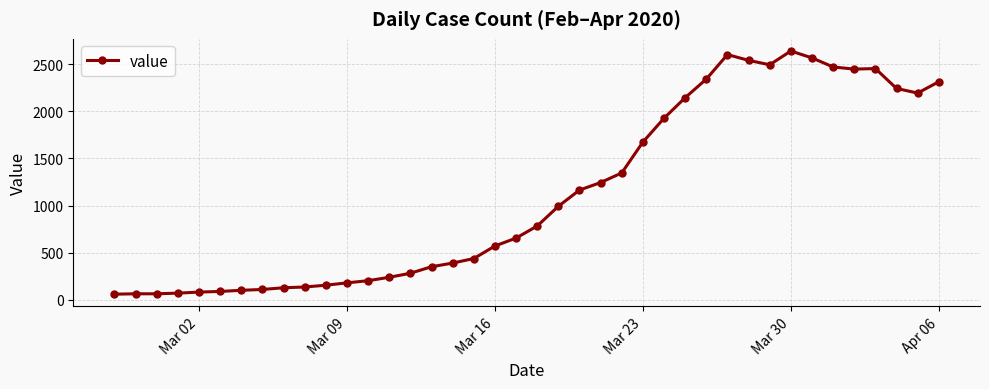

What is the value of the 4th point from the left?

72